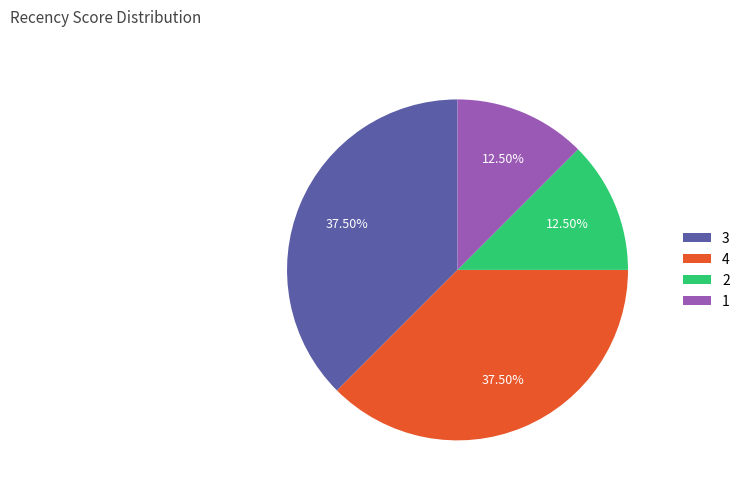

Is the sum of 2 and 1 greater than half?

No